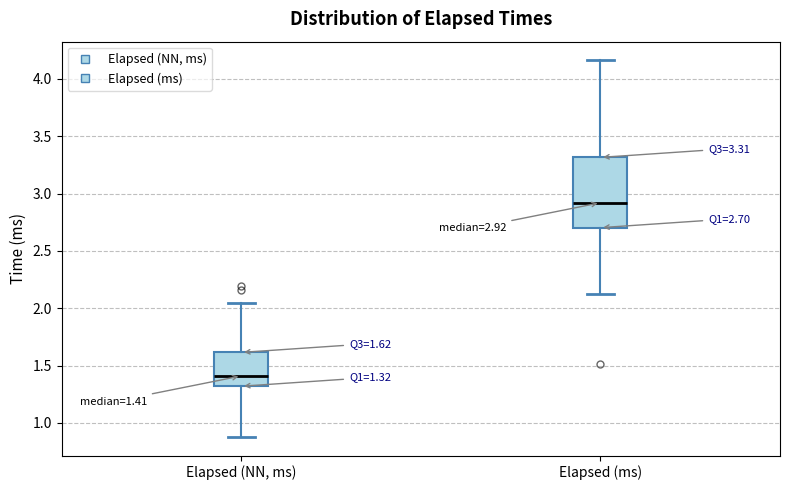

Which box's median line is the lowest?

Elapsed (NN, ms)